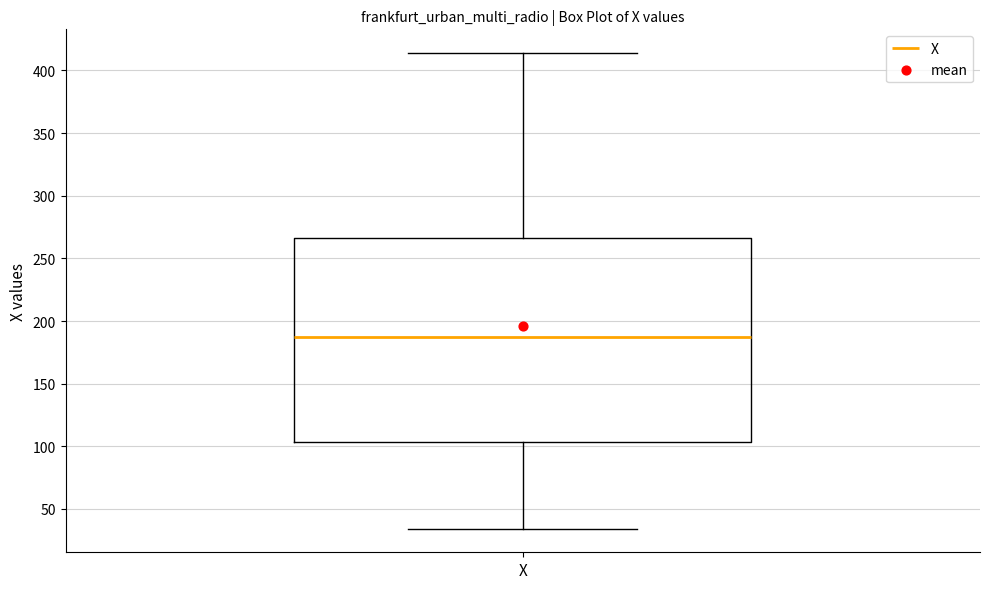

Read this box plot against the y-axis: the position of the median line, the range covered by the box, and the ends of both whiskers. The values are not printed on the chart, so give them approximately, as read against the axis.

median 190, box 105 to 265, whiskers 35 to 415